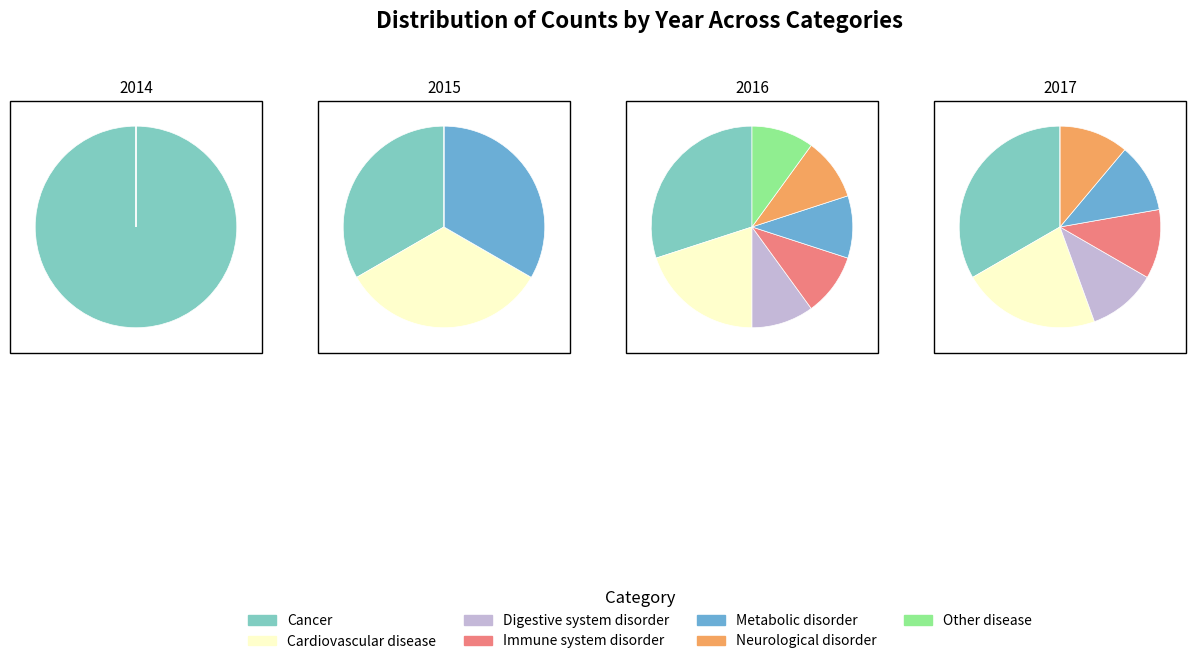

What is the largest slice in the pie chart?

2014